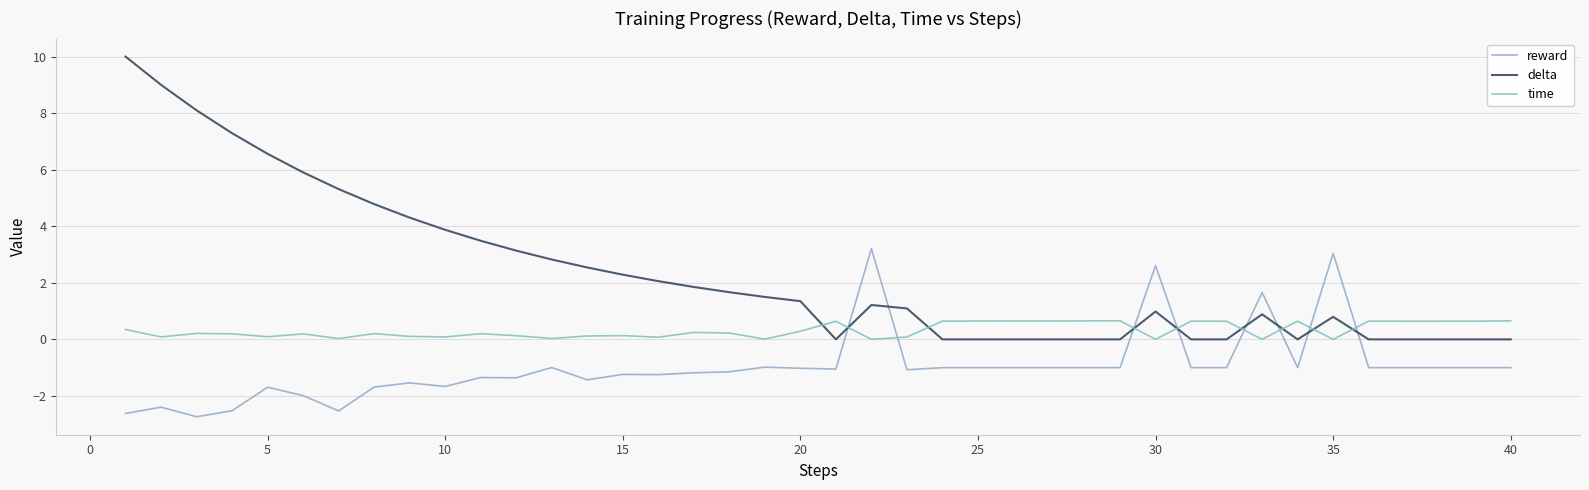

What is the sum of all reward values?

-38.9